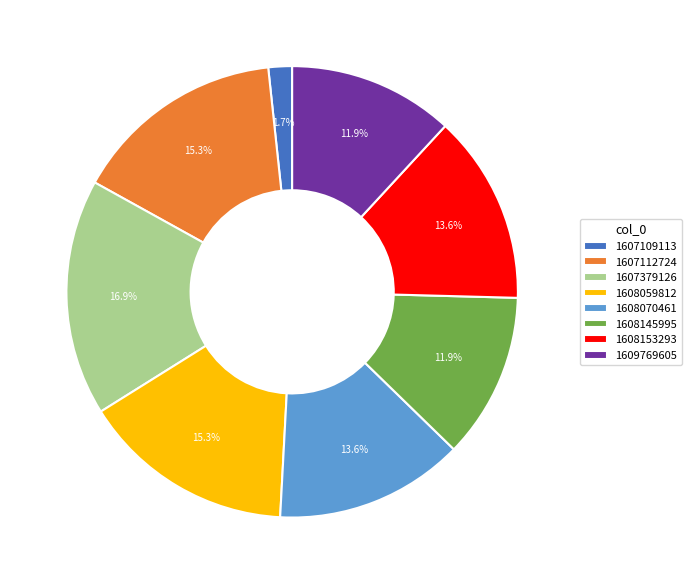

Which slice is the largest?

1607379126